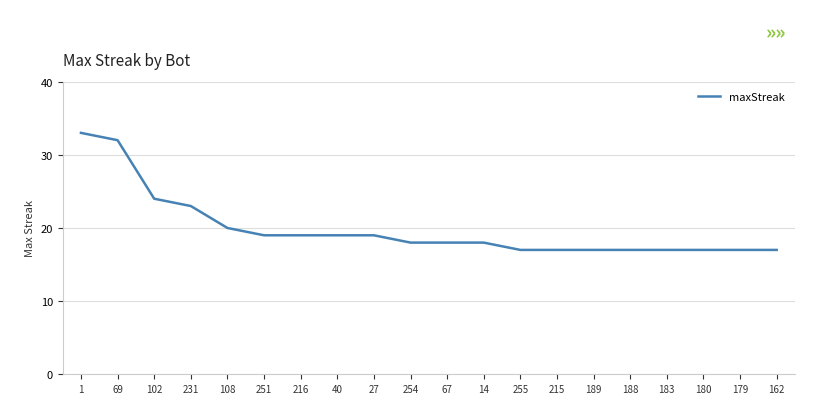

The chart shows a value of 32 at 69. True or false?

True